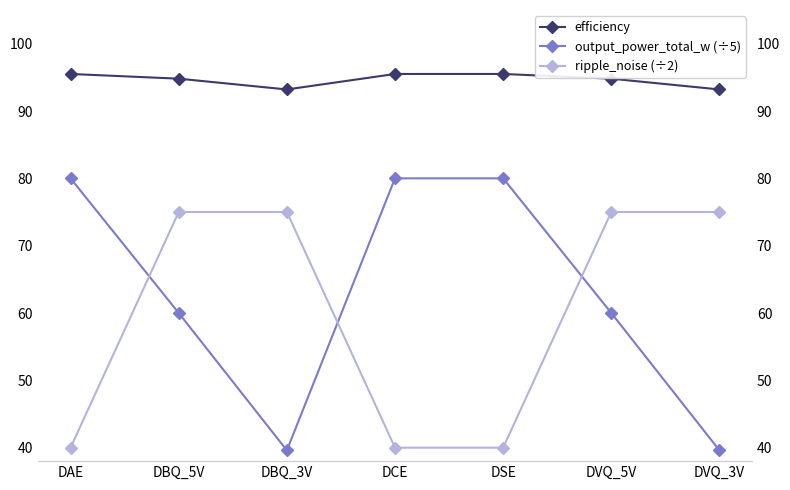

Which series changed the most between DAE and DVQ_5V?

ripple_noise (÷2)